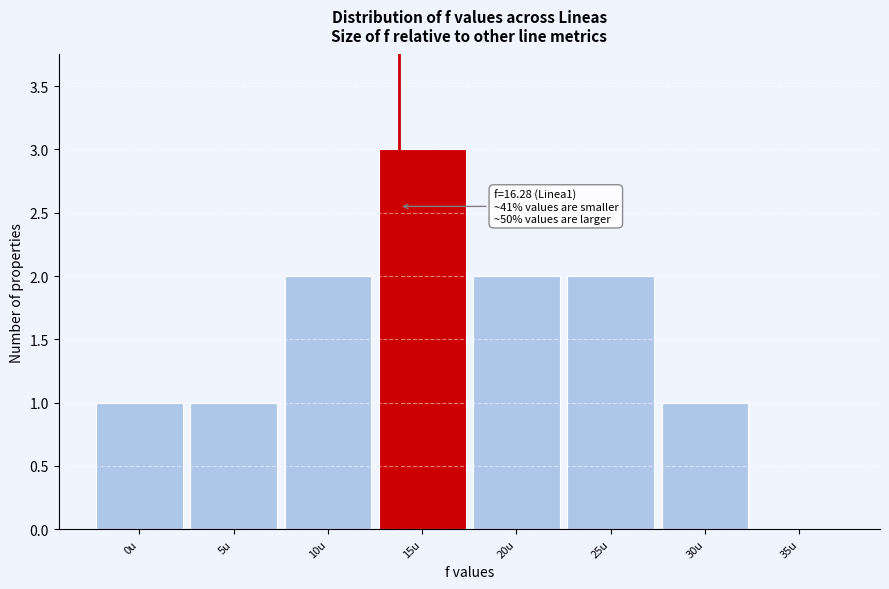

Reading left to right, what are all the values shown in this chart?

0u=1	5u=1	10u=2	15u=3	20u=2	25u=2	30u=1	35u=0